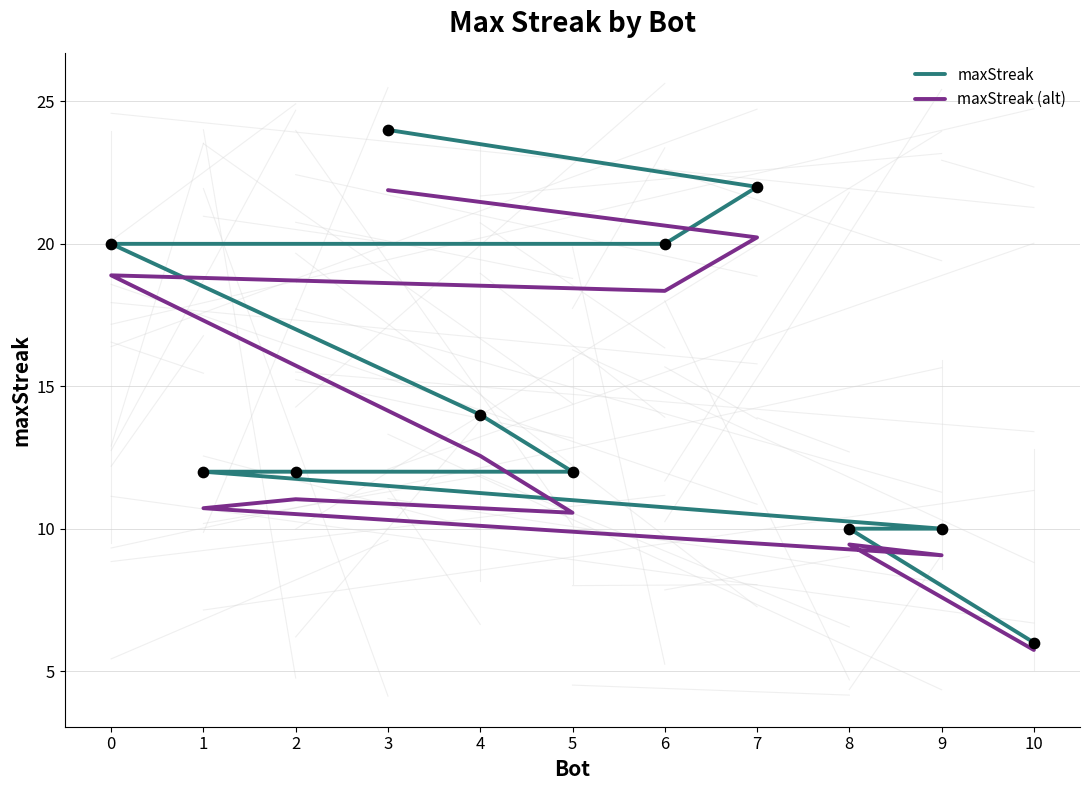

Which series contains the highest Y value?

maxStreak